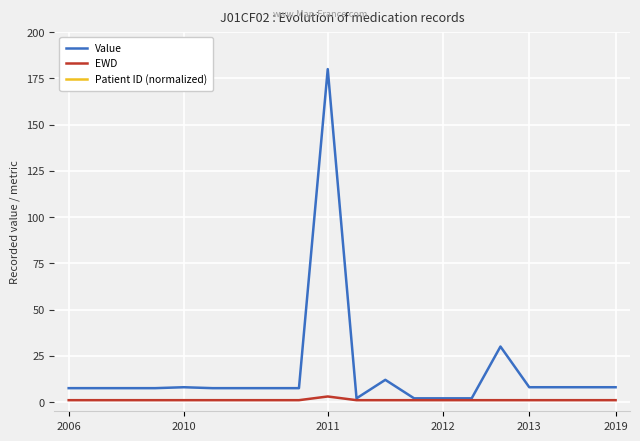

The EWD series shows 1.0 at 2019. True or false?

True